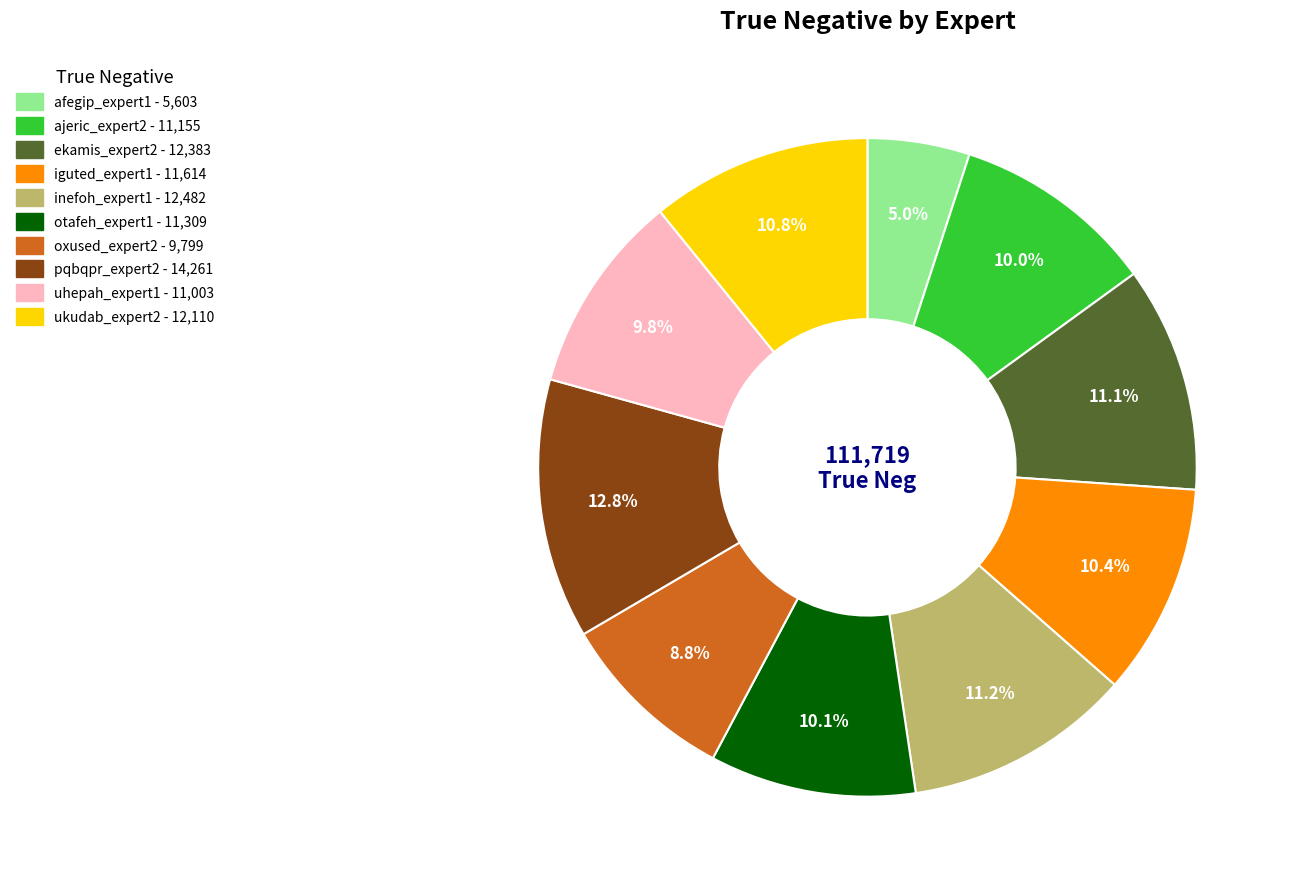

Count the number of slices in the pie.

10